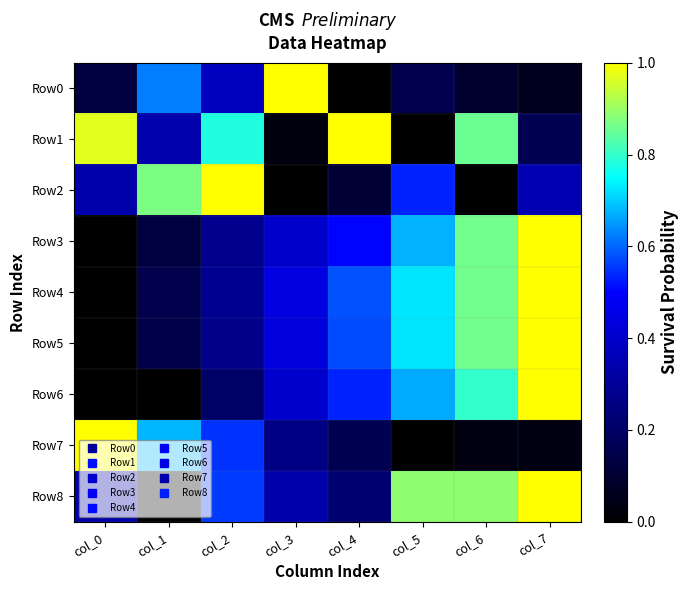

How many distinct data groups are displayed?

9